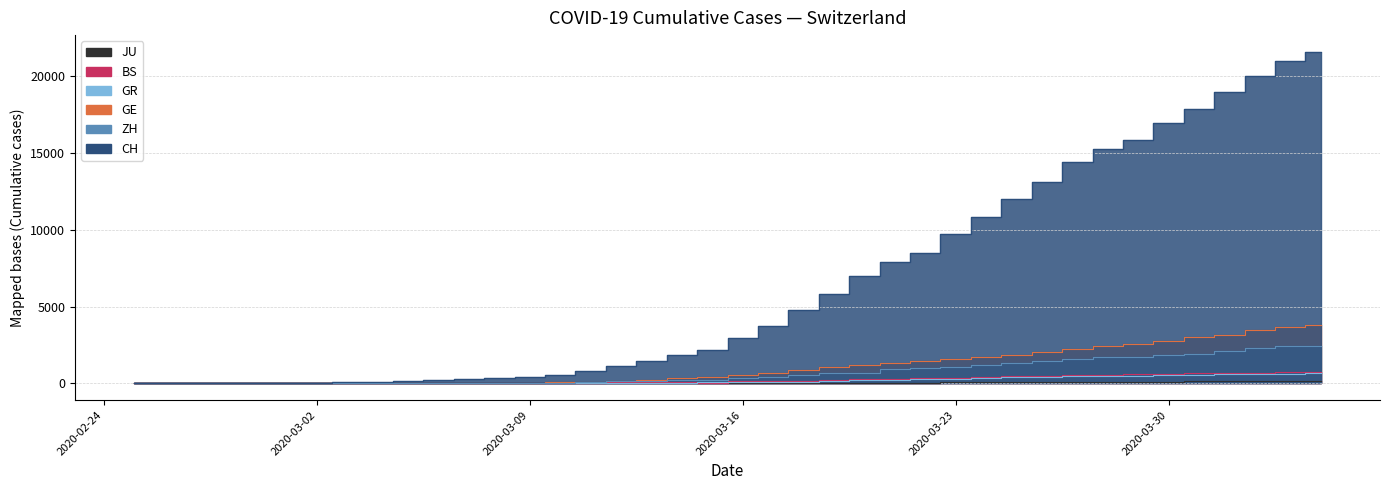

True or false: GR and JU intersect in this chart.

False